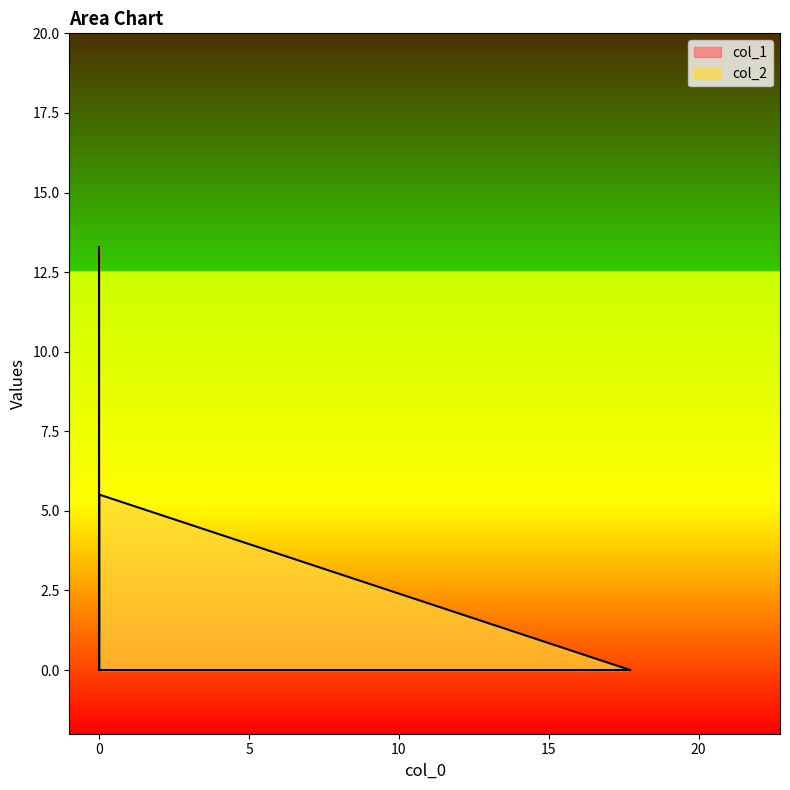

What is the difference between the maximum and second lowest values?

5.5